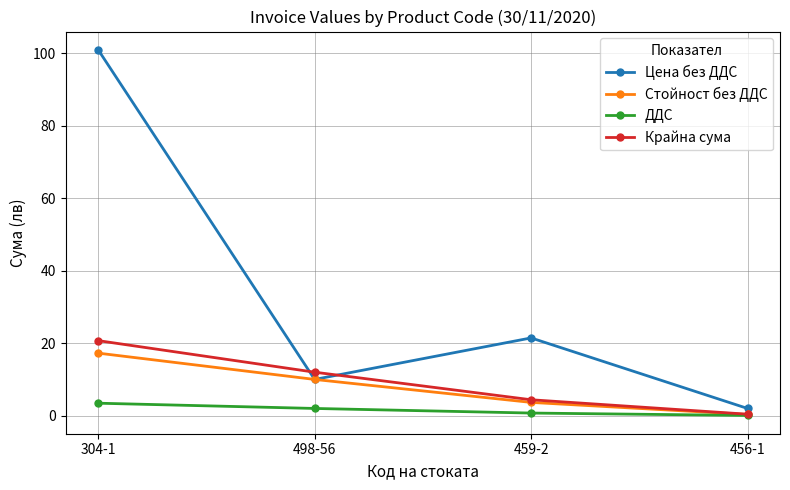

The value of Стойност без ДДС at 304-1 is 17.3. True or false?

True